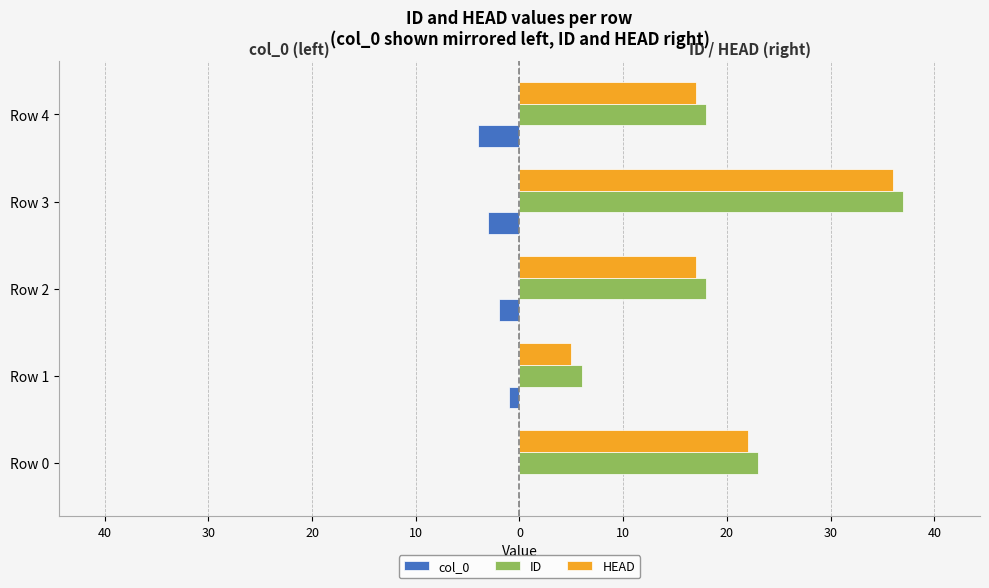

What are all the series names shown in the legend?

col_0, ID, HEAD